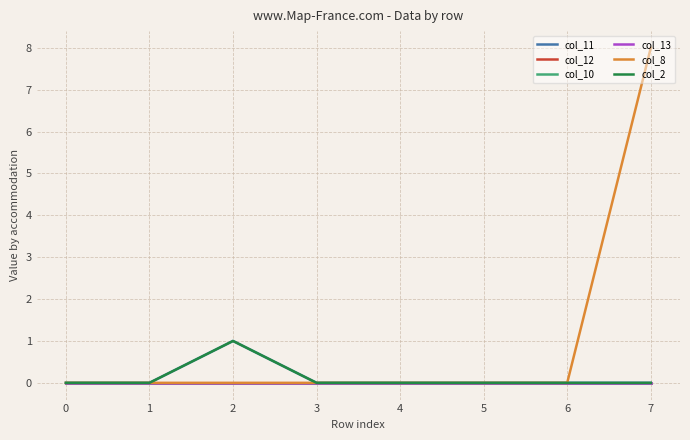

Between 2 and 1, which is larger?

2